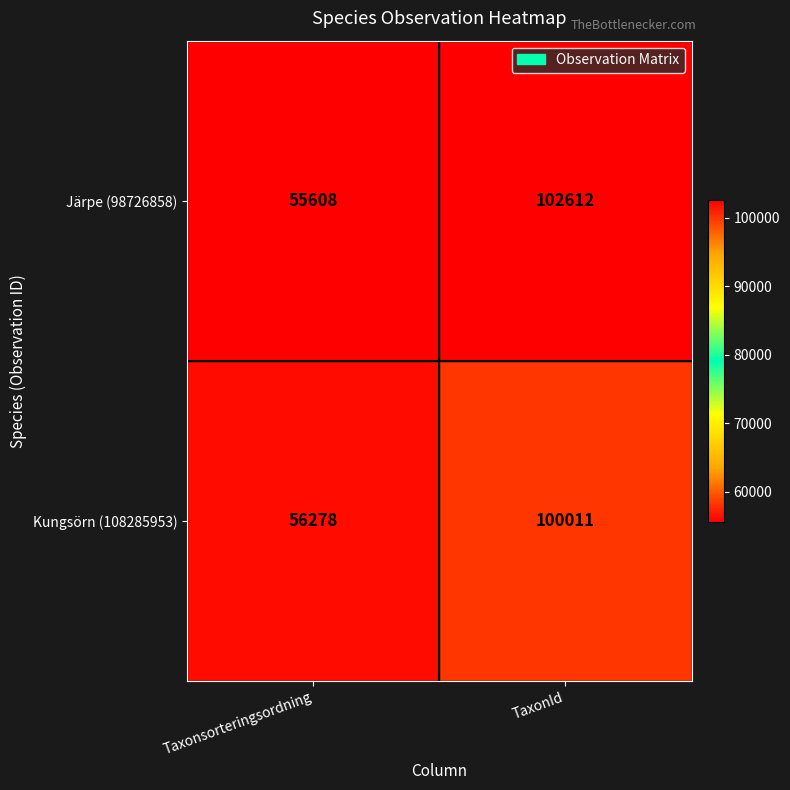

What is the difference between the highest and lowest values at Taxonsorteringsordning?

670